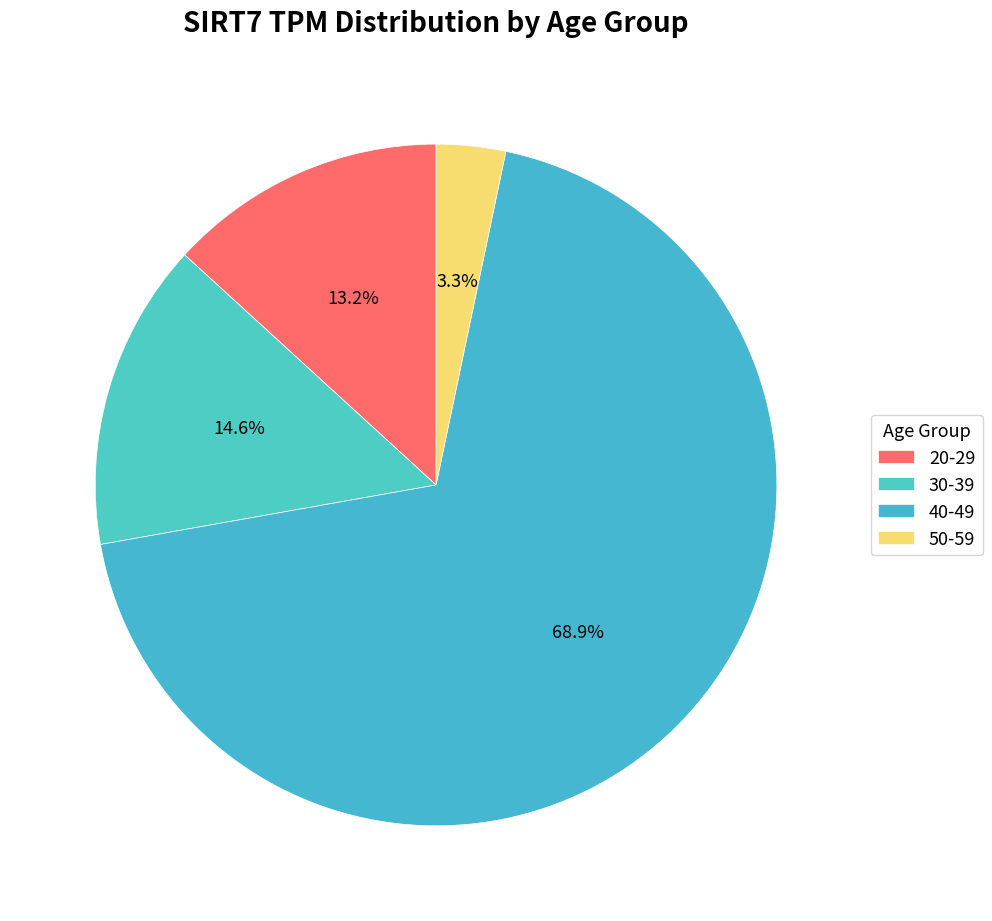

Rank the categories by value from highest to lowest.

40-49, 30-39, 20-29, 50-59